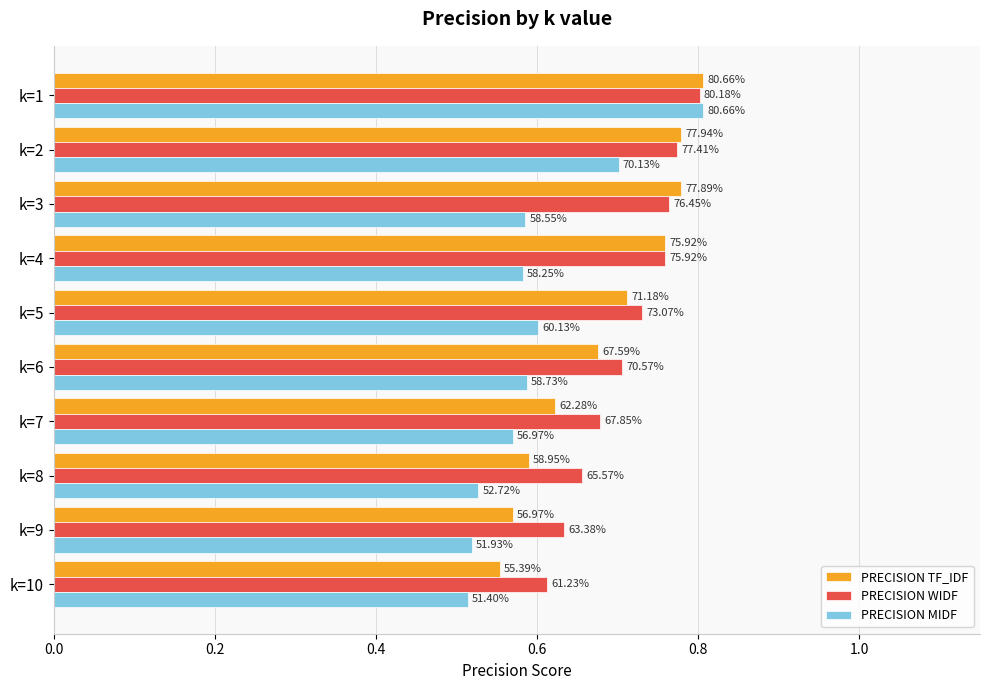

What are all the series names shown in the legend?

PRECISION TF_IDF, PRECISION WIDF, PRECISION MIDF